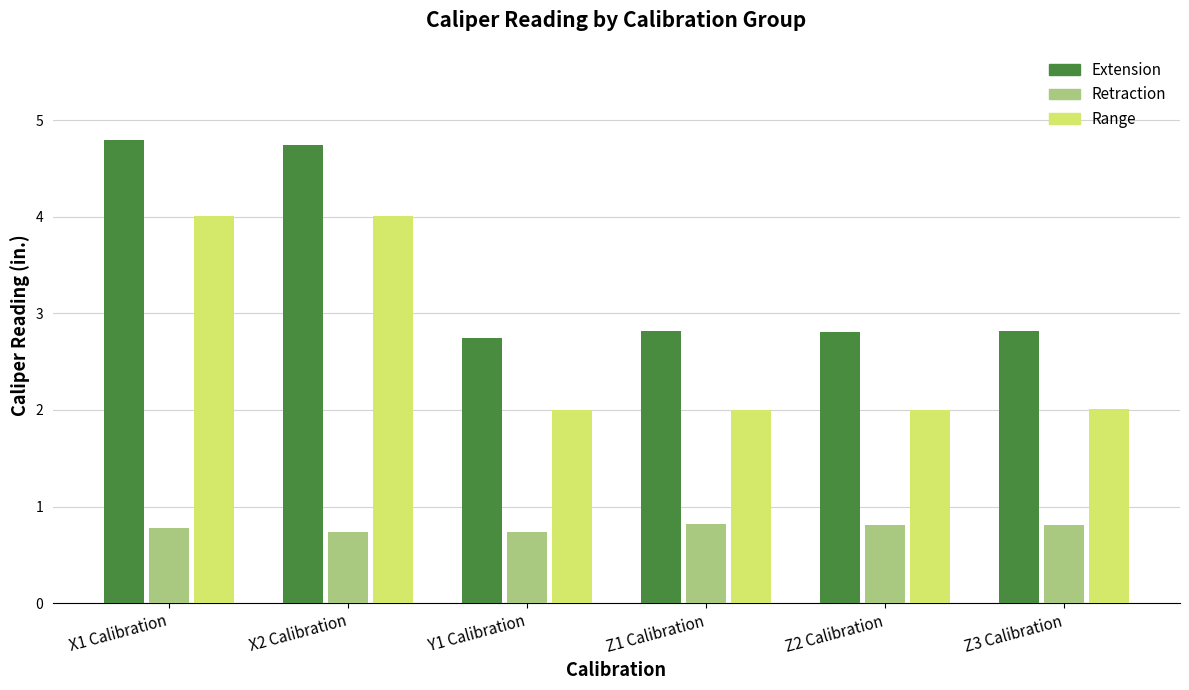

Between X1 Calibration and Z2 Calibration, which series saw the biggest shift?

Range